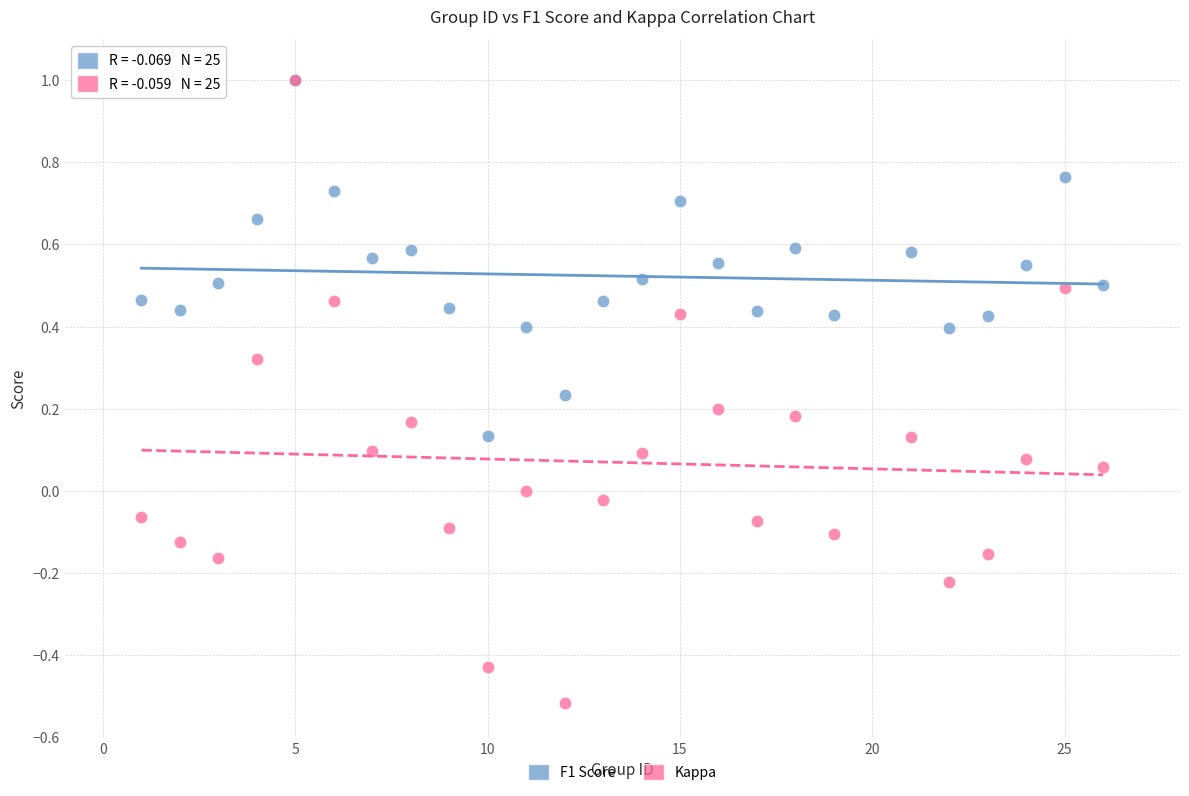

What are all the series names shown in the legend?

F1 Score, Kappa